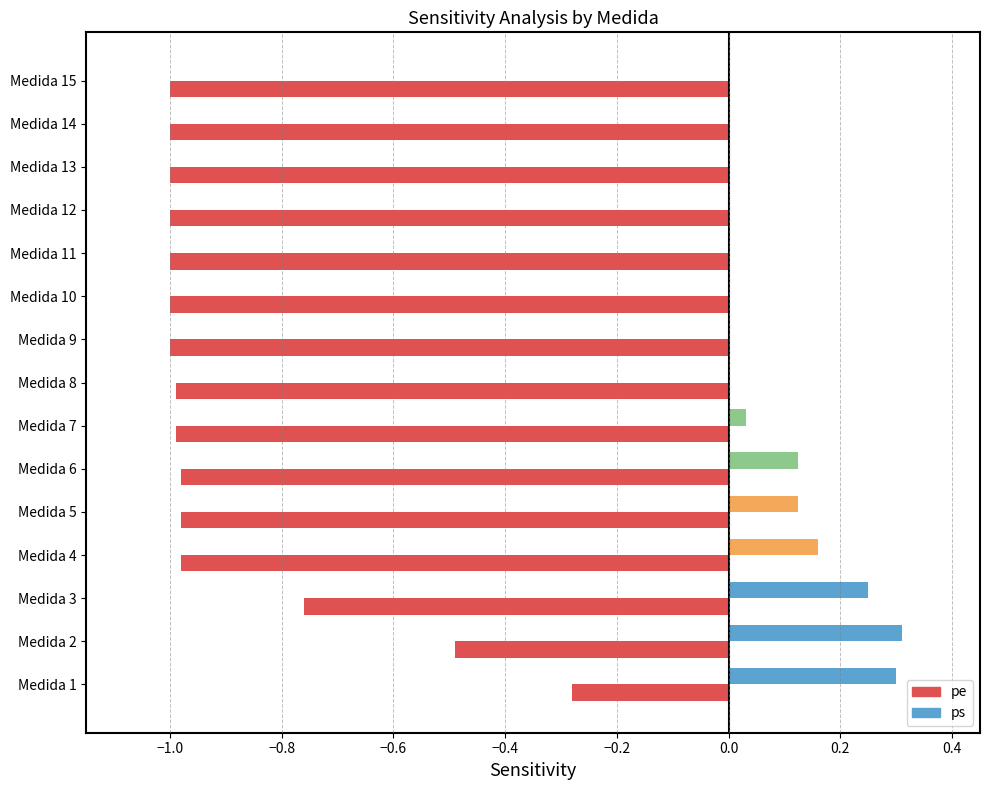

Which series changed the most between Medida 2 and Medida 5?

pe